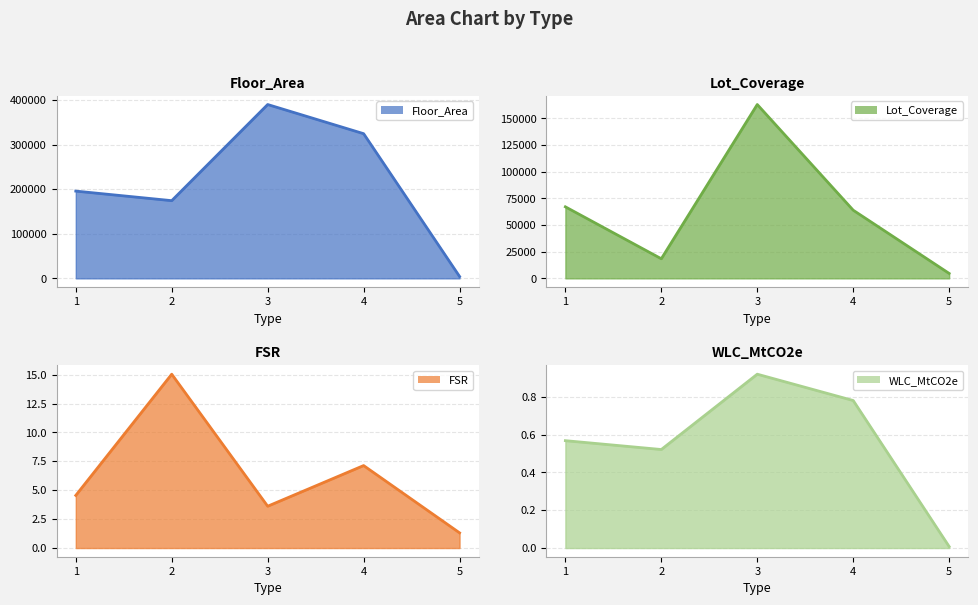

List the series in order of their peak value, lowest first.

WLC_MtCO2e line, FSR line, Lot_Coverage line, Floor_Area line